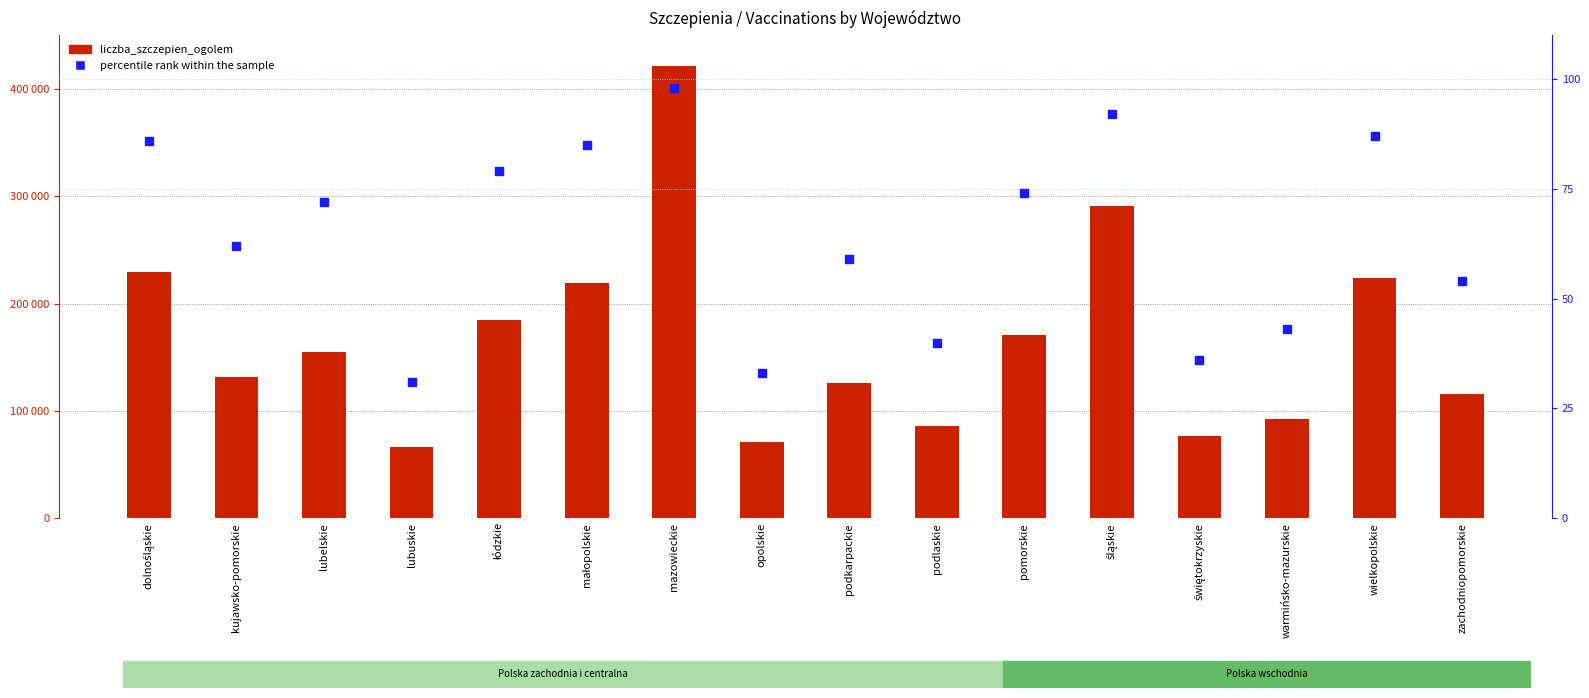

What is the total value across all series at śląskie?

291014